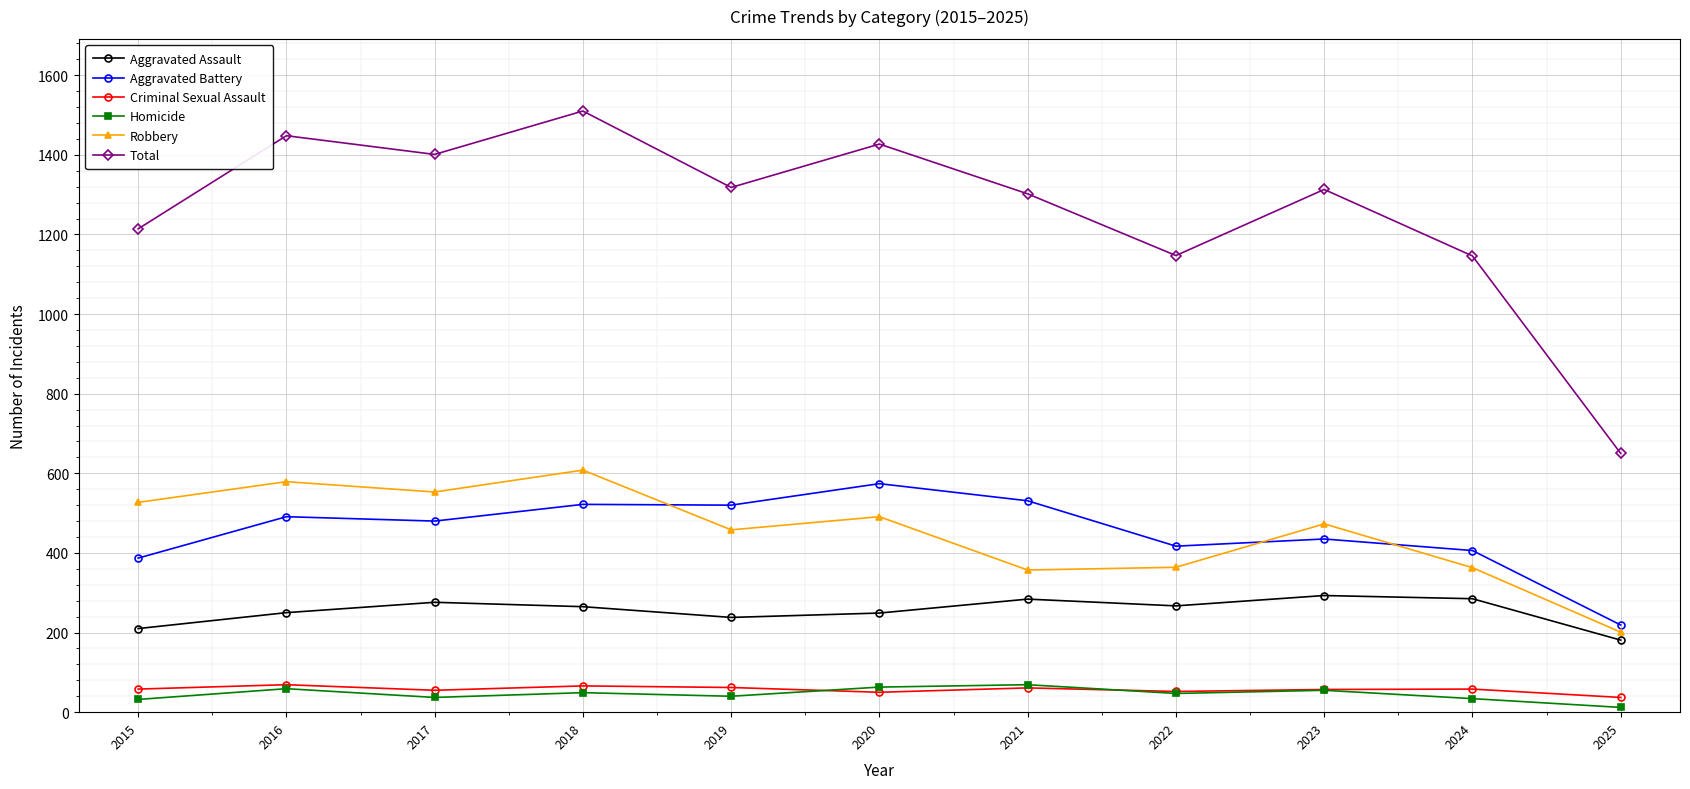

The Robbery series shows 357 at 2021. True or false?

True